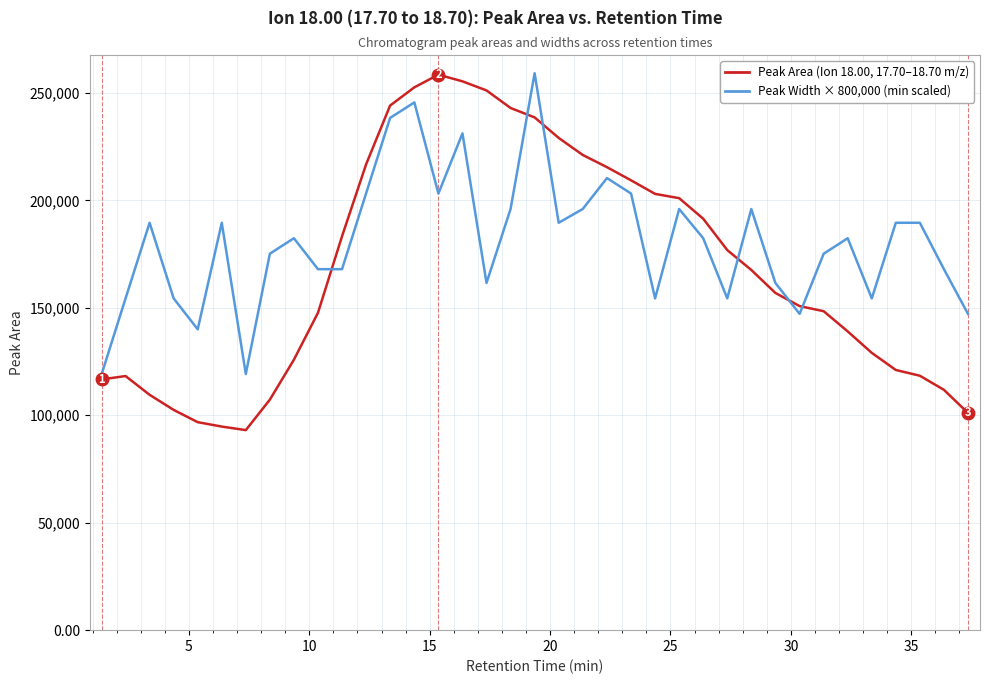

What is the minimum value shown in the chart?

93101.0